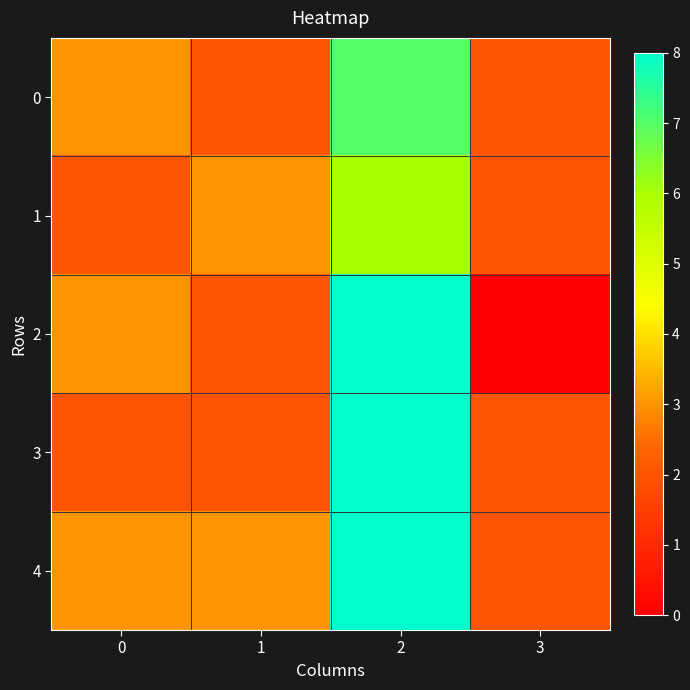

Rank the series at 0 from lowest to highest value.

1, 3, 0, 2, 4